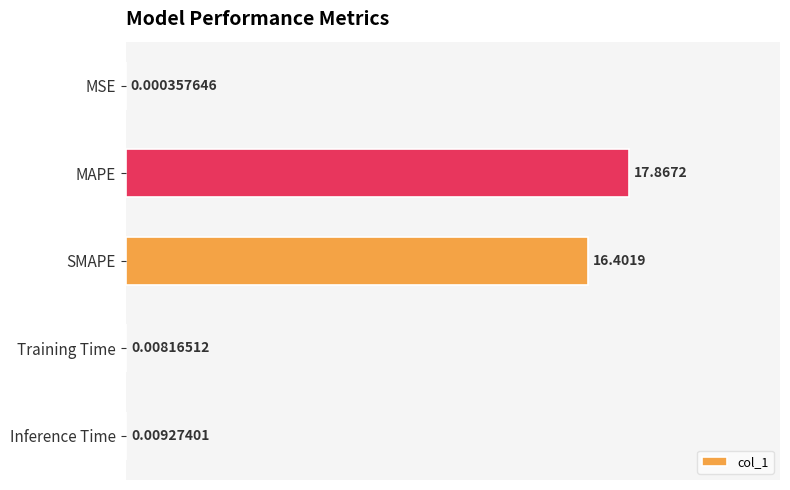

Which label corresponds to the largest value in the chart?

MAPE